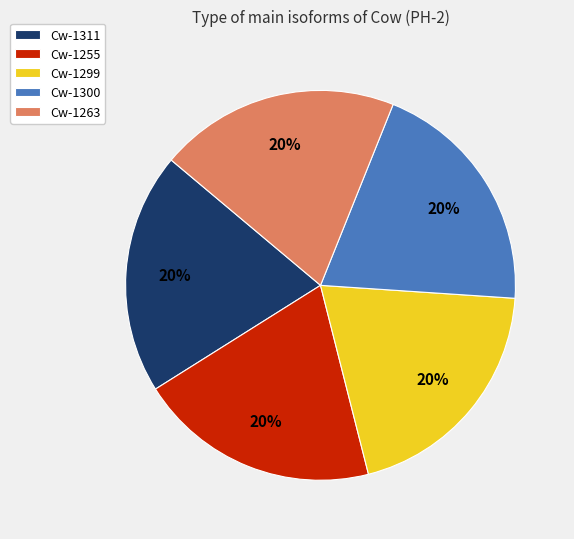

What percentage is the Cw-1300 slice, to the nearest percent?

20%